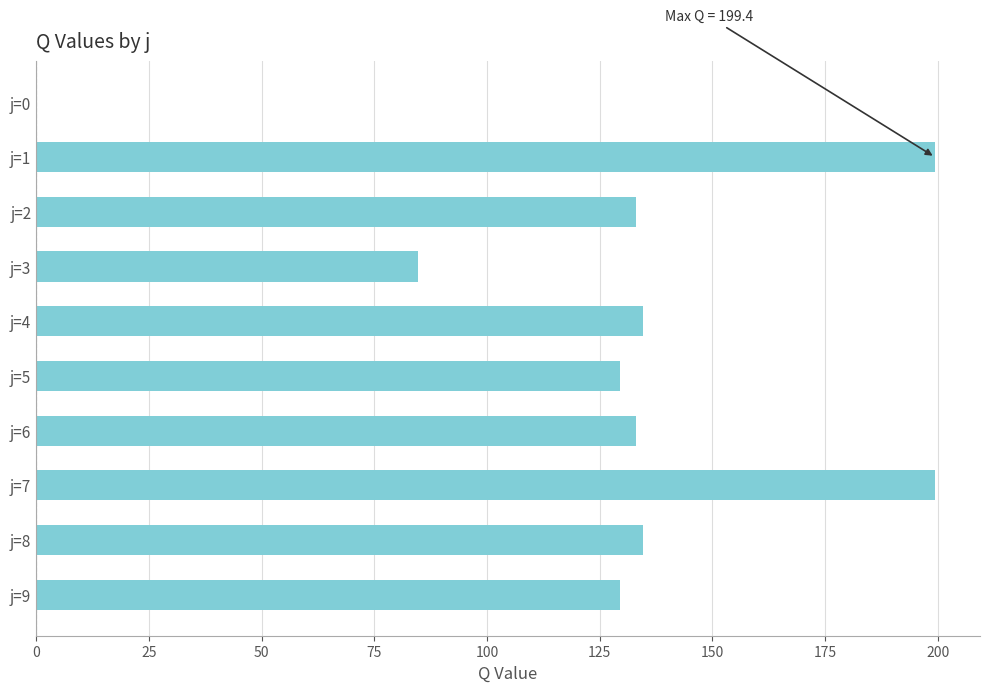

What is the sum of the values at j=9 and j=8?

264.0